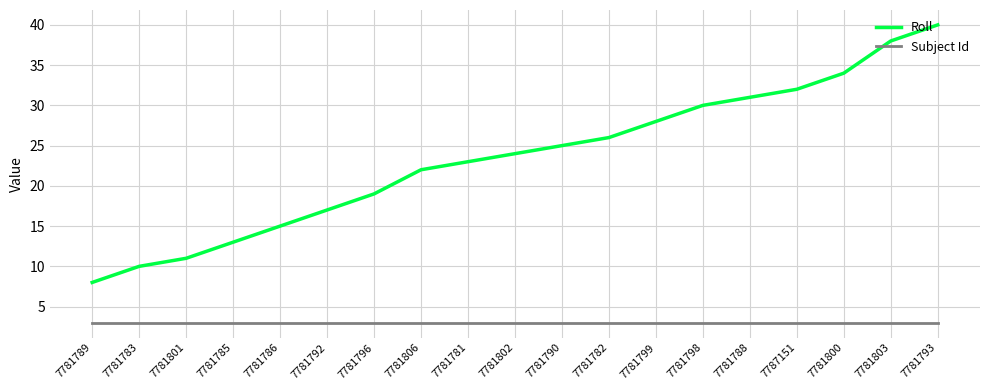

What position from the right is 7781796?

13